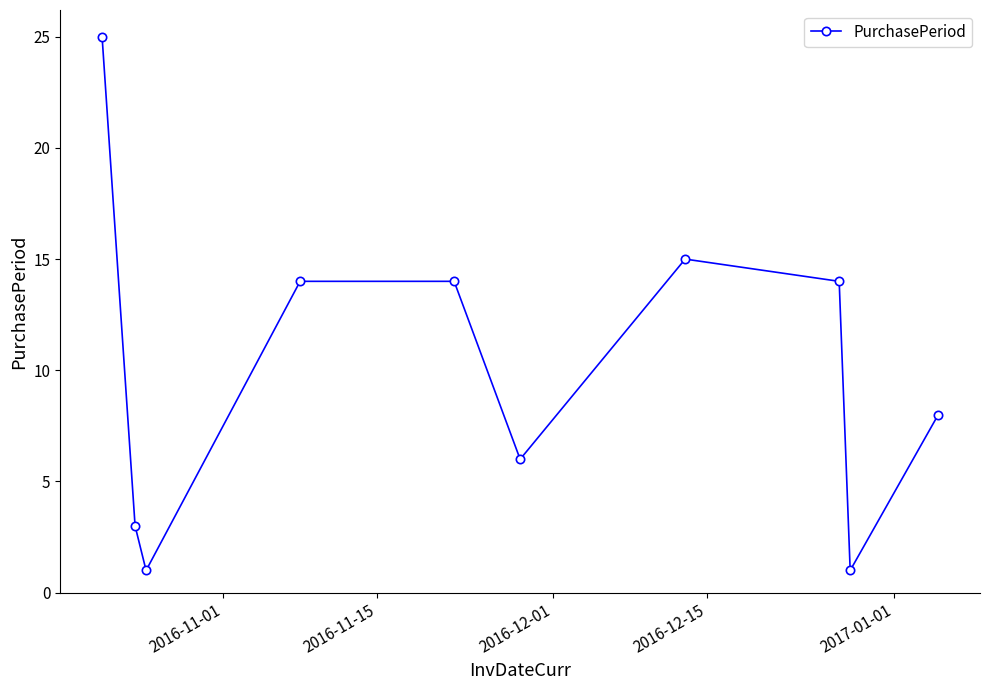

How many data points does each series have?

10